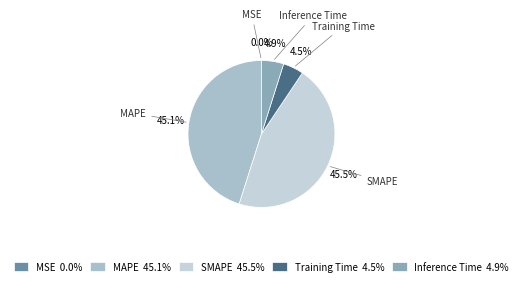

Is there any slice that represents more than half of the pie?

No